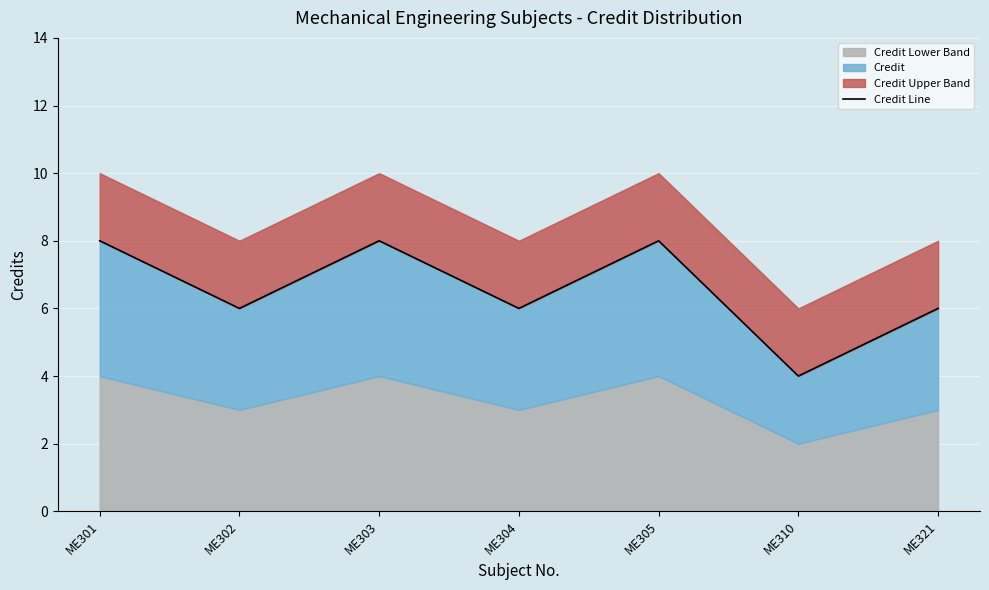

Rank the categories by value from highest to lowest.

ME301, ME303, ME305, ME302, ME304, ME321, ME310